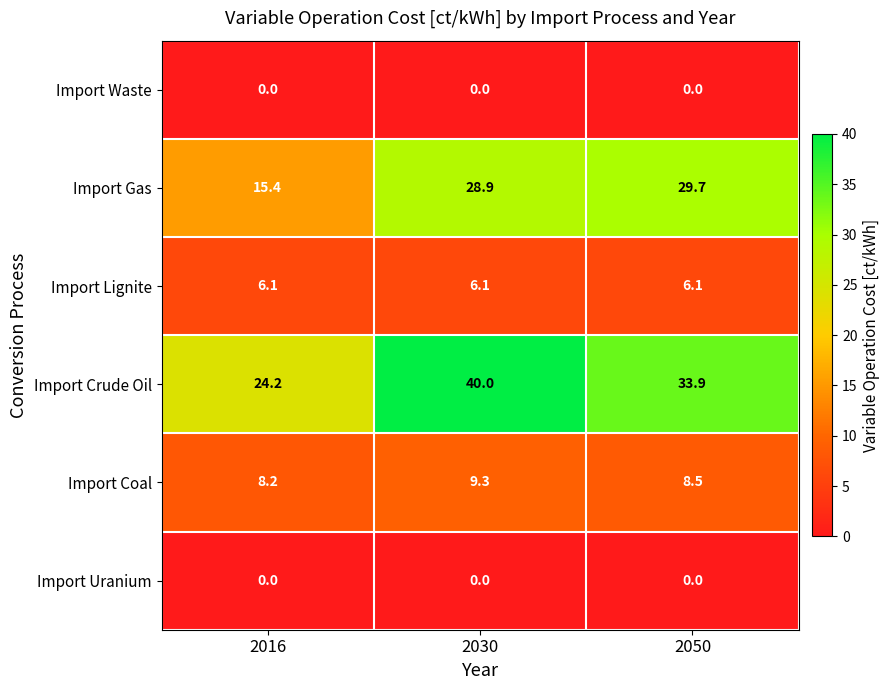

Which series has the largest total across all categories?

Import Crude Oil